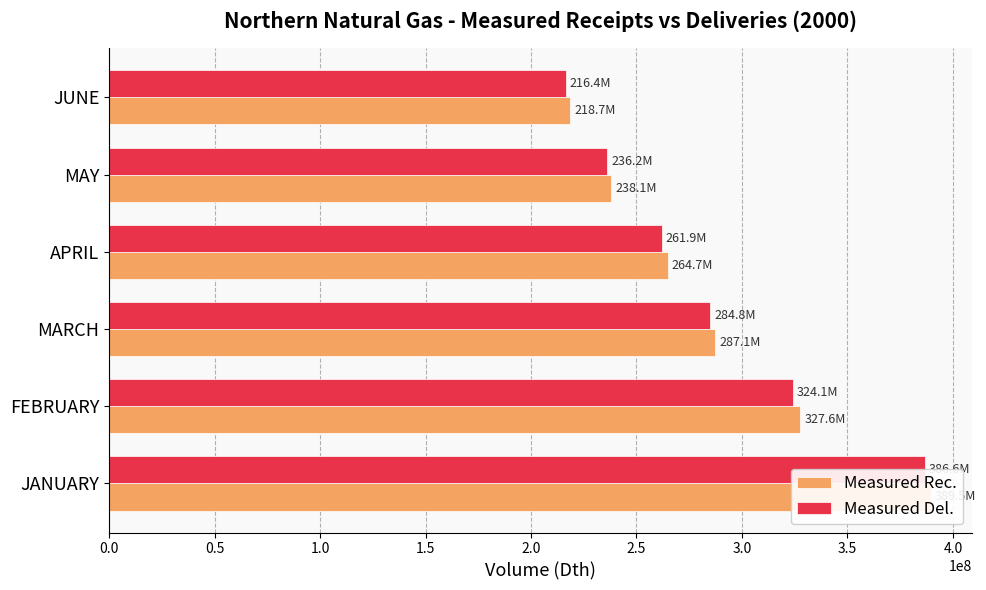

What is the difference between the maximum and minimum values in the Measured Rec. series?

170777080